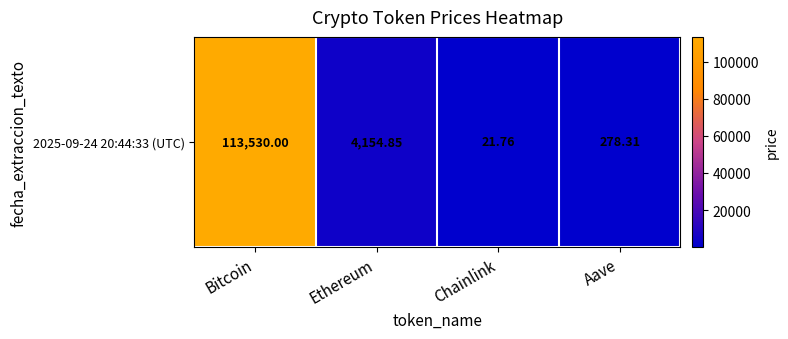

The value at Aave is 402.5. True or false?

False